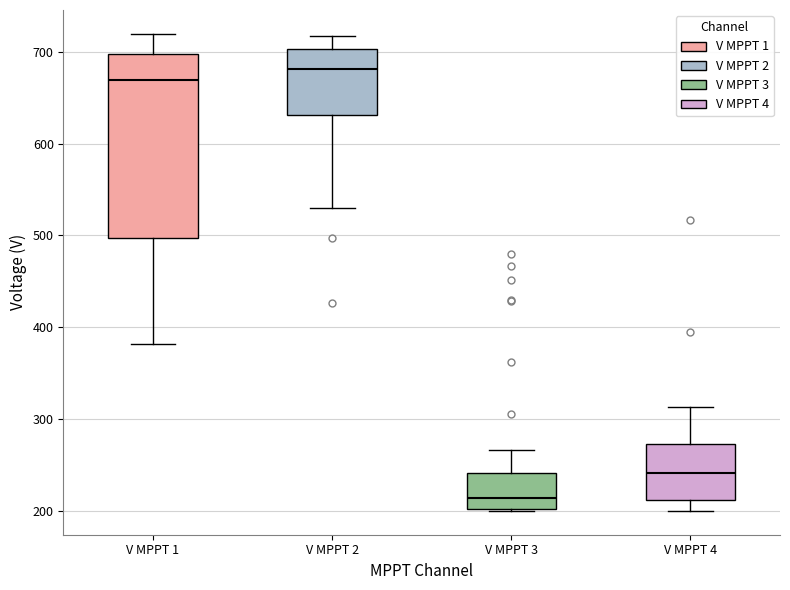

Which box is the tallest, from its lower edge to its upper edge?

V MPPT 1